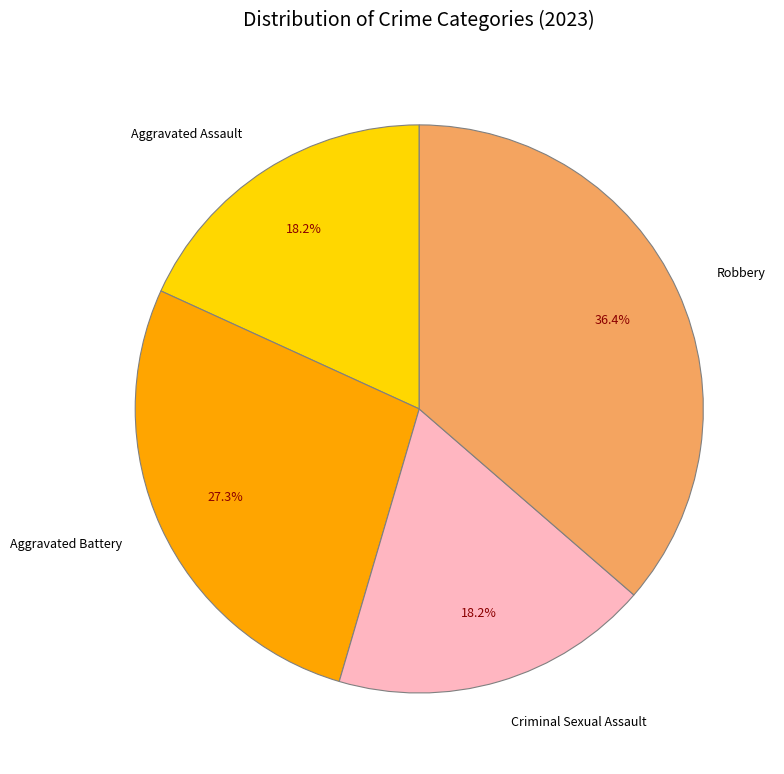

Which slice is the largest?

Robbery